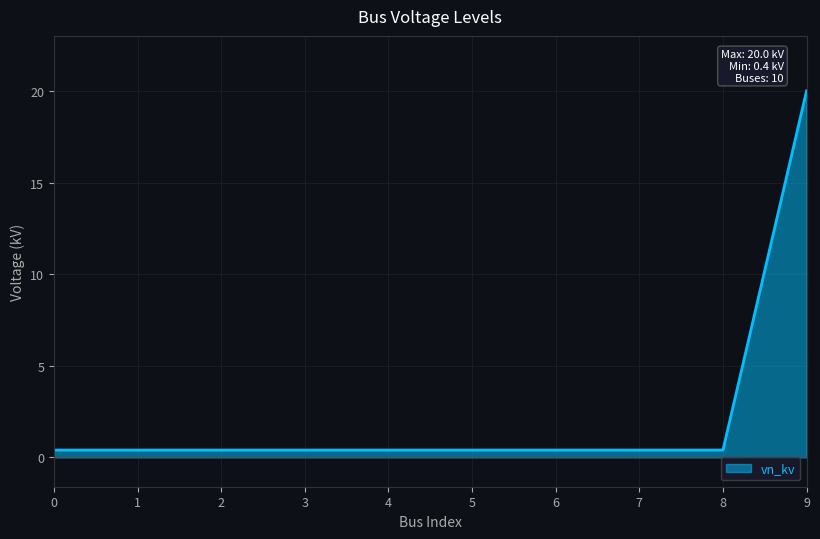

What is the difference between the maximum and minimum values?

19.6